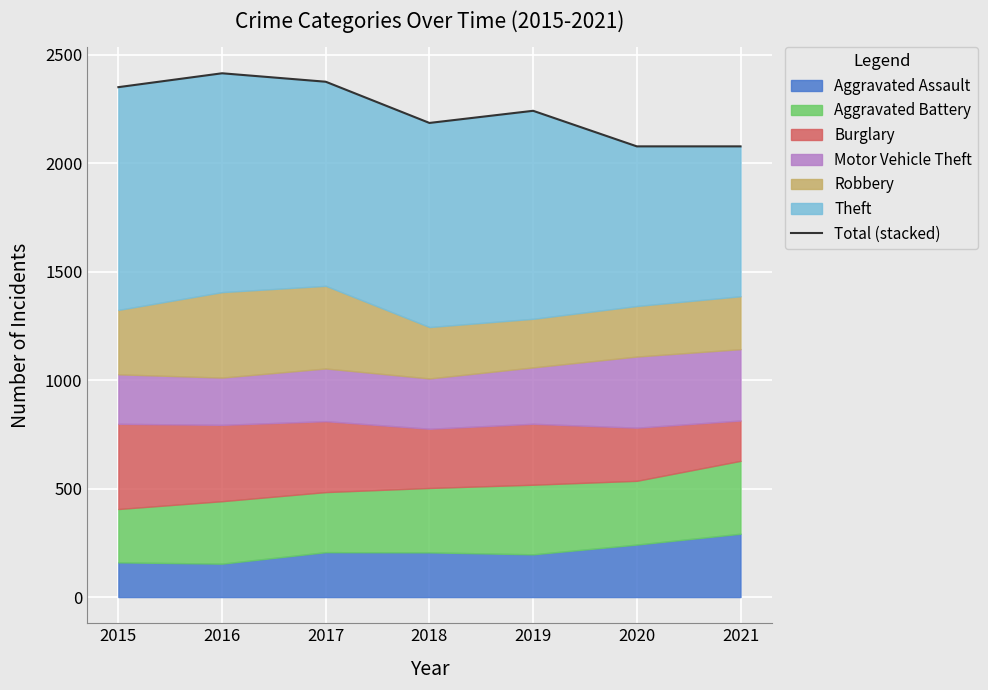

Reading right to left, transcribe all the data shown in this chart.

2021=2078	2020=2078	2019=2242	2018=2186	2017=2376	2016=2415	2015=2351